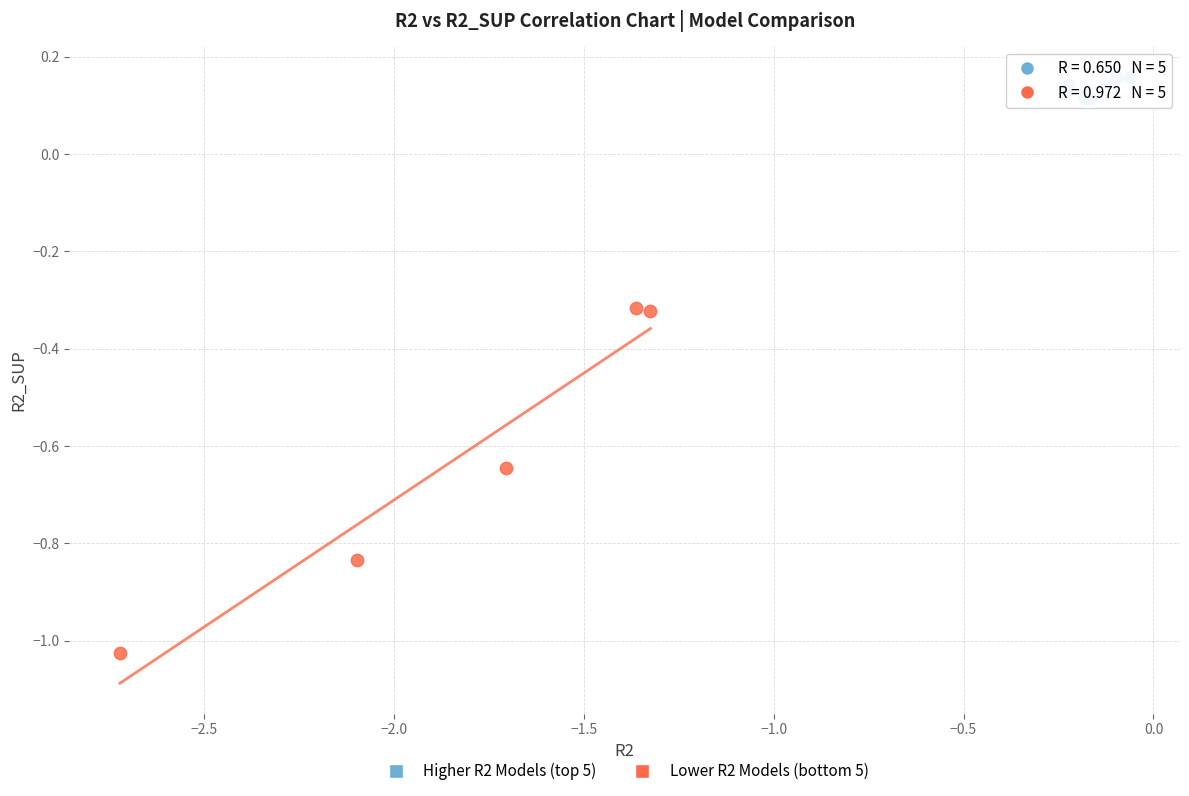

Which series has the largest Y range (max minus min)?

Lower R2 Models (bottom 5)